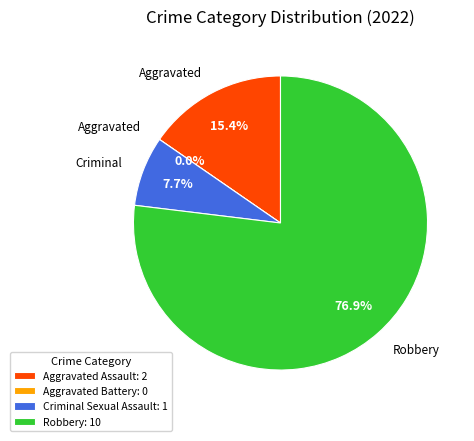

To the nearest percent, what percentage of the pie is Aggravated Assault?

15%